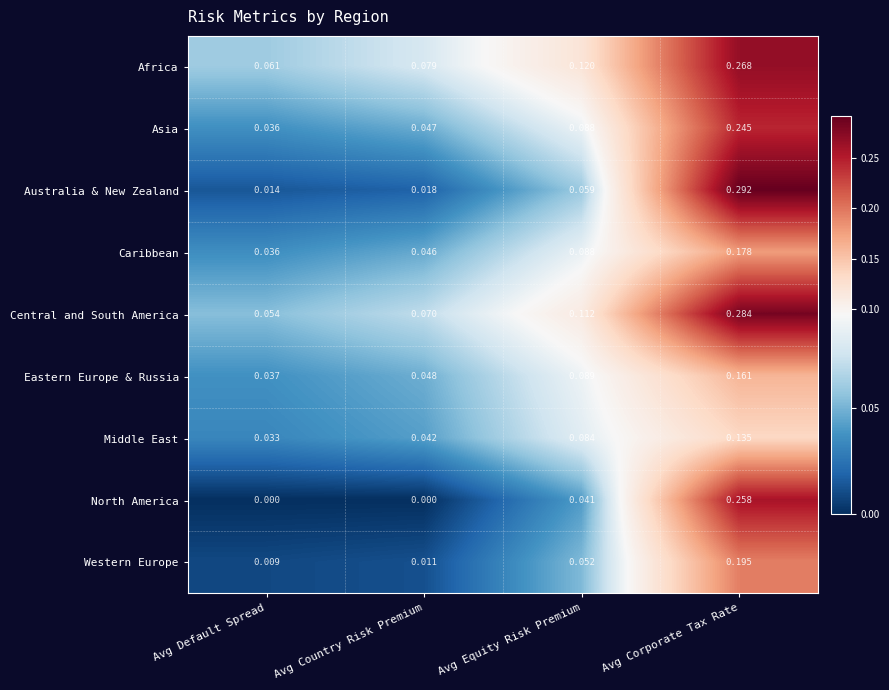

At how many categories does at least one series exceed 0?

4